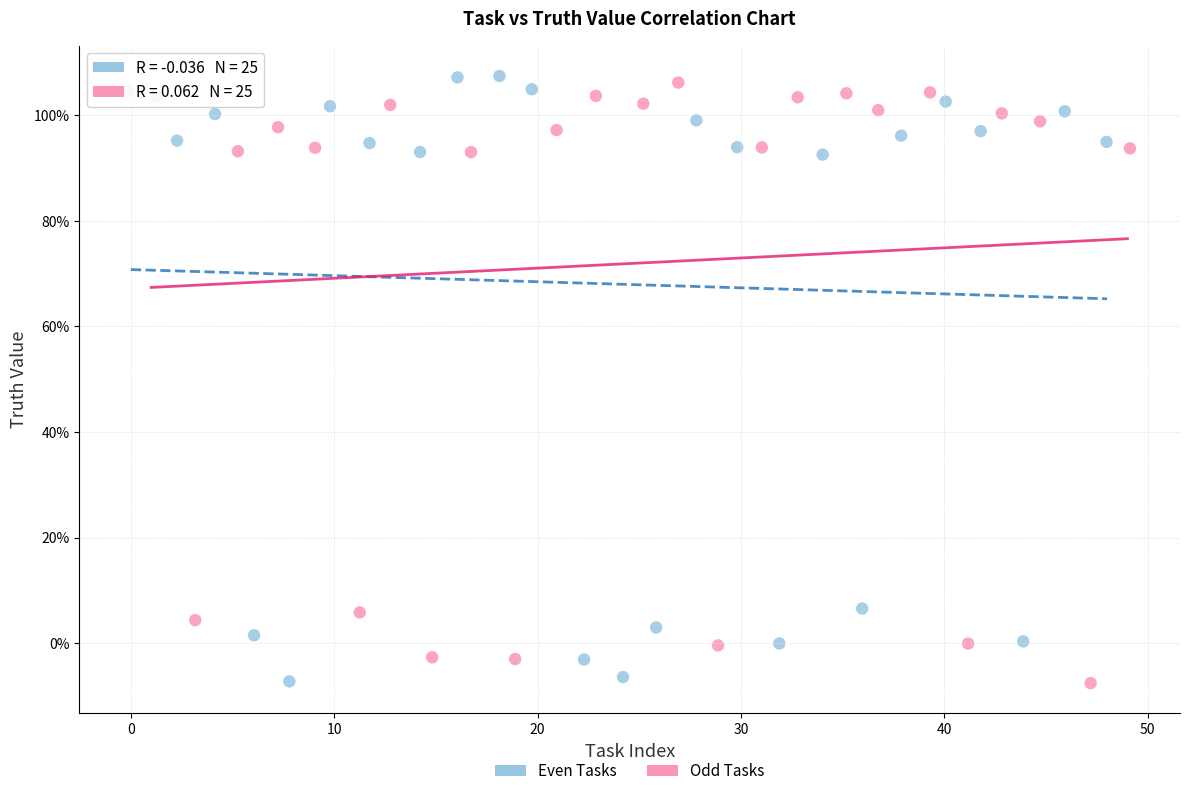

What are all the series names shown in the legend?

Even Tasks, Odd Tasks